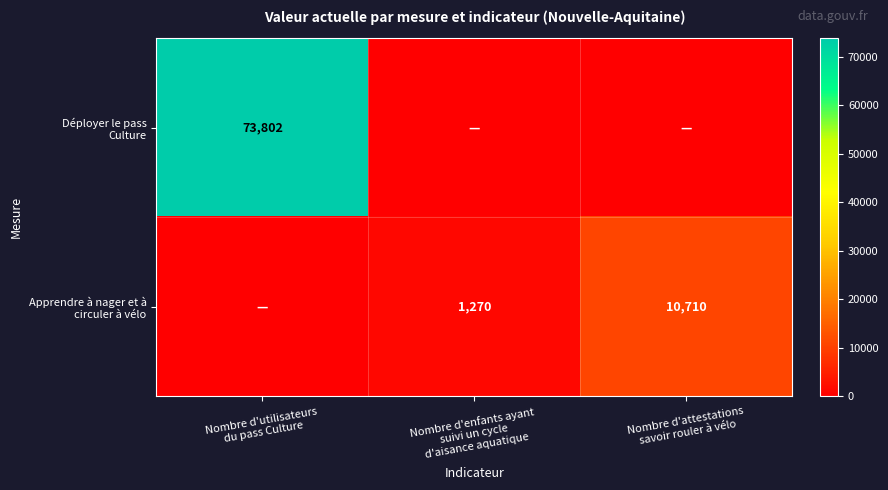

What is the difference between the highest and lowest values at Nombre d'utilisateurs
du pass Culture?

73802